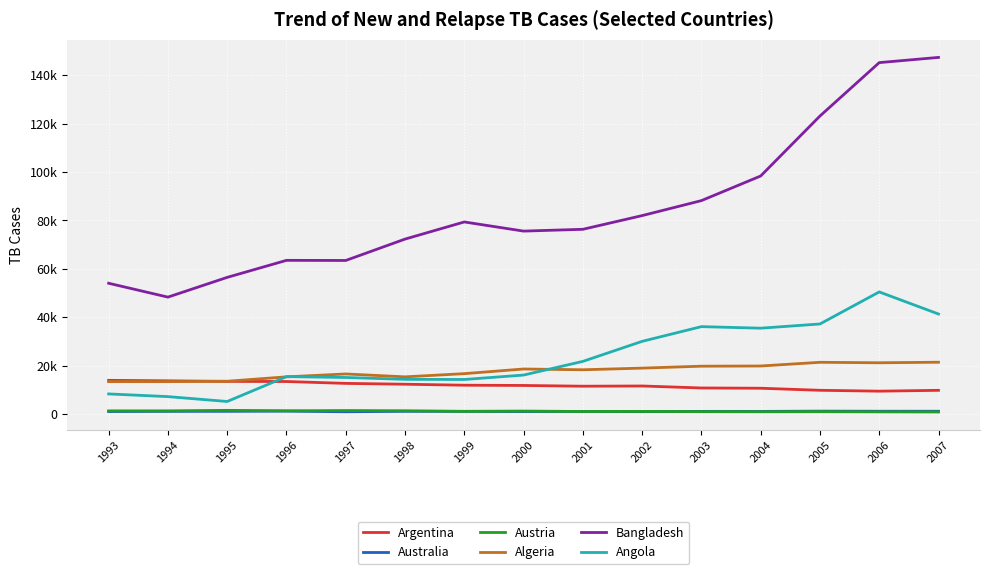

What is the sum of the Algeria values at 2005 and 1999?

37983